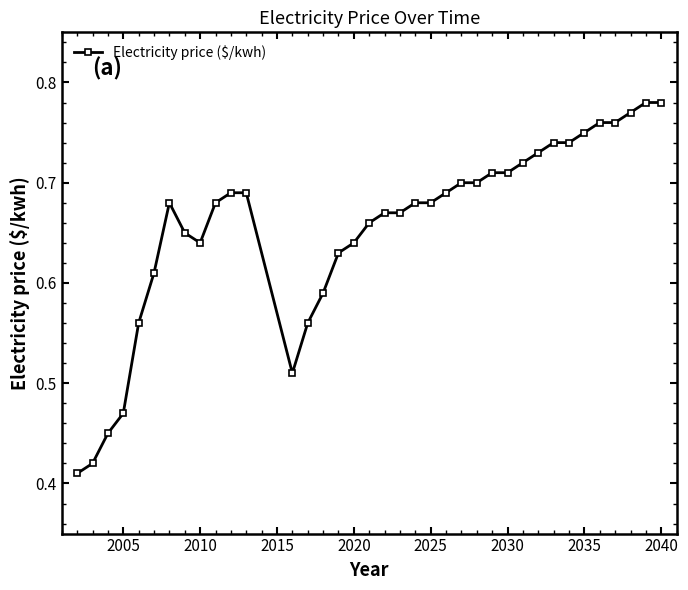

What is the sum of all values?

24.3